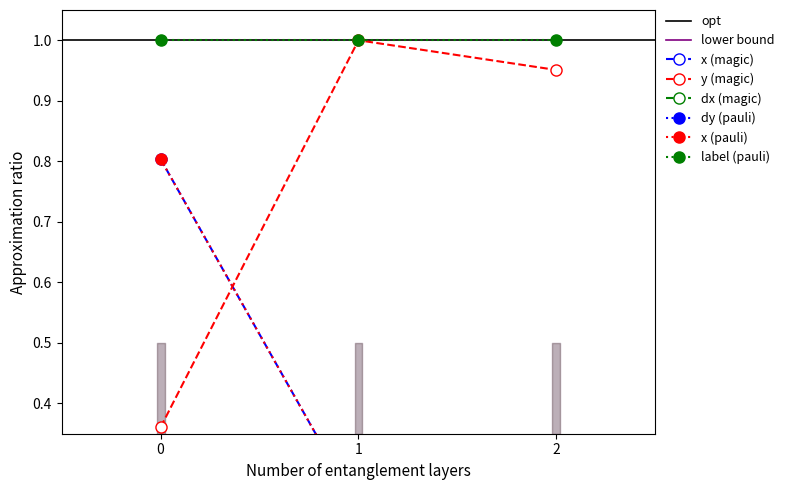

At which category is the sum across all series the highest?

1